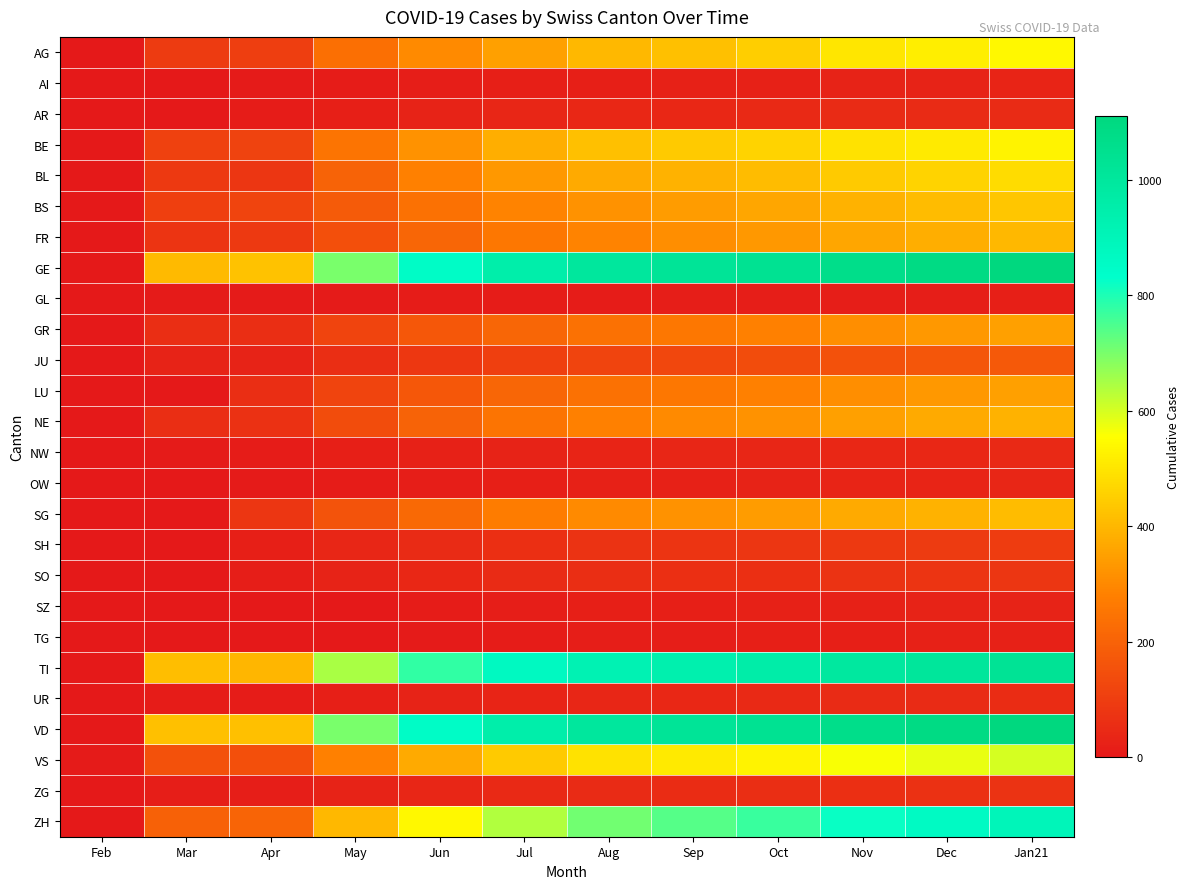

Between Feb and Sep, which series saw the biggest shift?

GE